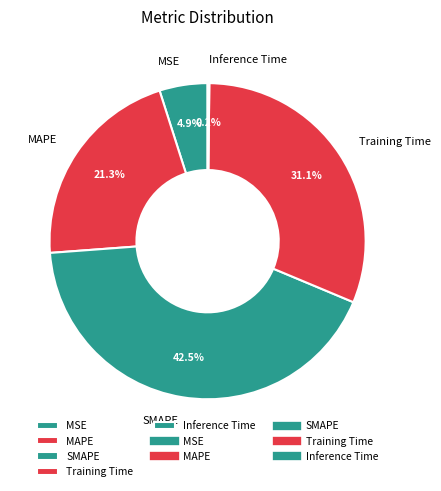

True or false: Training Time accounts for 31% of the total.

True